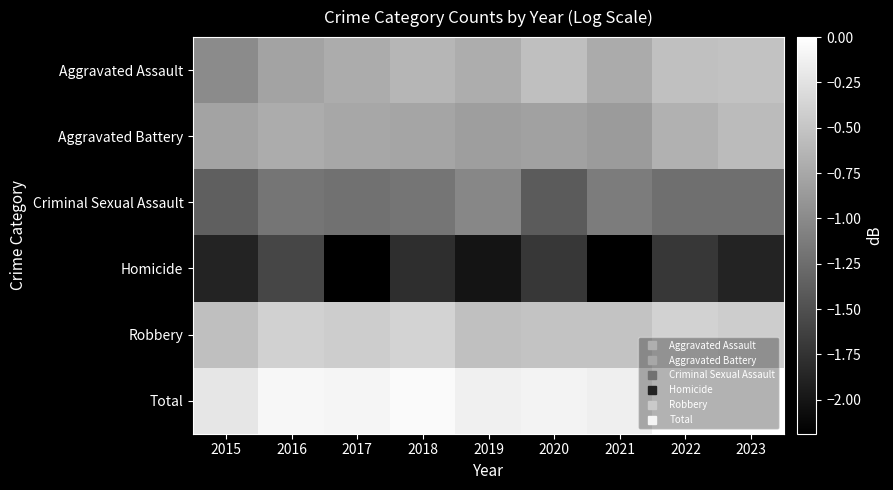

Reading right to left, list all the values displayed in this chart.

Aggravated Assault: 2023=-0.5	2022=-0.5	2021=-0.7	2020=-0.5	2019=-0.7	2018=-0.6	2017=-0.7	2016=-0.8	2015=-1.0
Aggravated Battery: 2023=-0.6	2022=-0.7	2021=-0.9	2020=-0.8	2019=-0.8	2018=-0.8	2017=-0.8	2016=-0.7	2015=-0.8
Criminal Sexual Assault: 2023=-1.2	2022=-1.2	2021=-1.1	2020=-1.4	2019=-1.0	2018=-1.2	2017=-1.2	2016=-1.2	2015=-1.4
Homicide: 2023=-1.9	2022=-1.7	2021=-2.2	2020=-1.7	2019=-2.0	2018=-1.8	2017=-2.2	2016=-1.6	2015=-1.9
Robbery: 2023=-0.4	2022=-0.4	2021=-0.5	2020=-0.5	2019=-0.5	2018=-0.4	2017=-0.4	2016=-0.4	2015=-0.5
Total: 2023=0.0	2022=-0.0	2021=-0.1	2020=-0.1	2019=-0.1	2018=-0.0	2017=-0.1	2016=-0.1	2015=-0.2